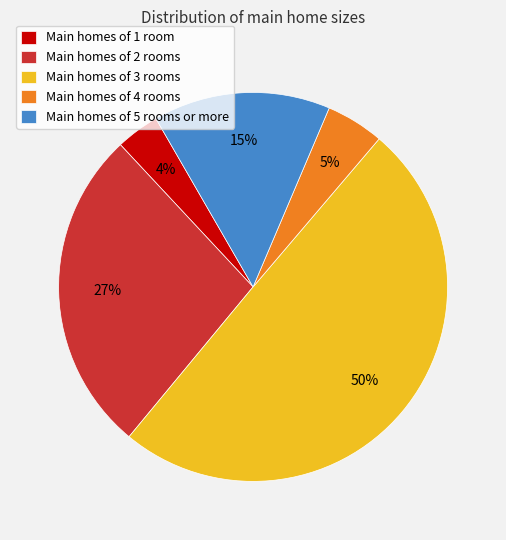

Rank the categories by value from highest to lowest.

Main homes of 3 rooms, Main homes of 2 rooms, Main homes of 5 rooms or more, Main homes of 4 rooms, Main homes of 1 room